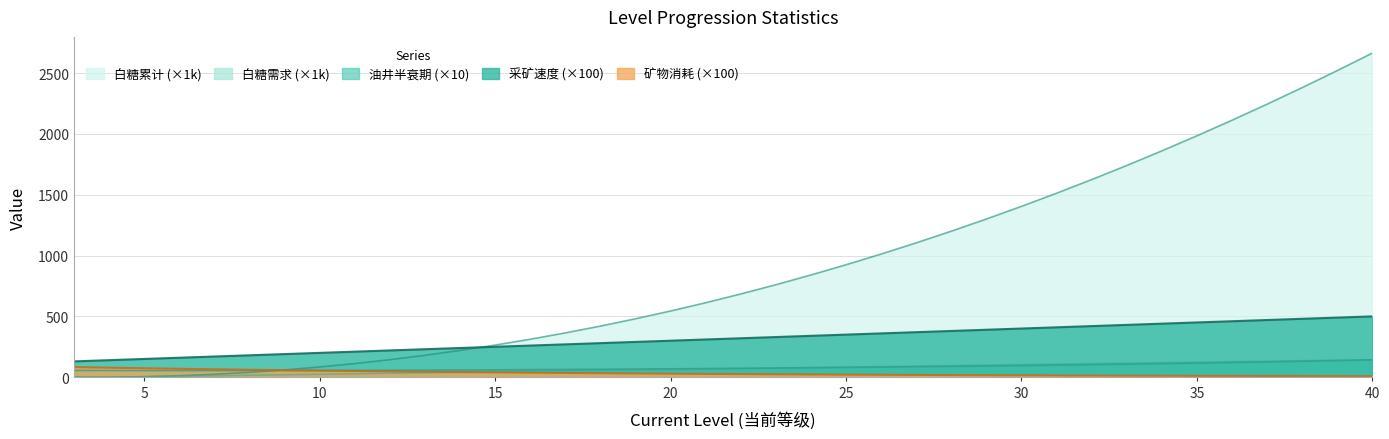

Which series has the largest range (max minus min)?

白糖累计 (×1k)